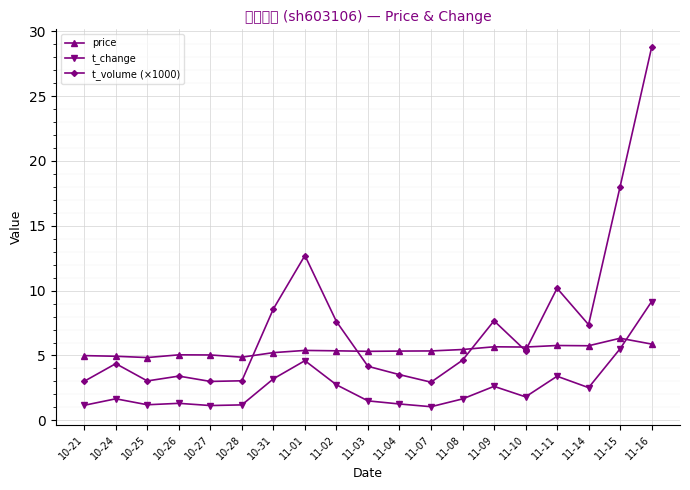

What is the average value of the t_change series?

2.6